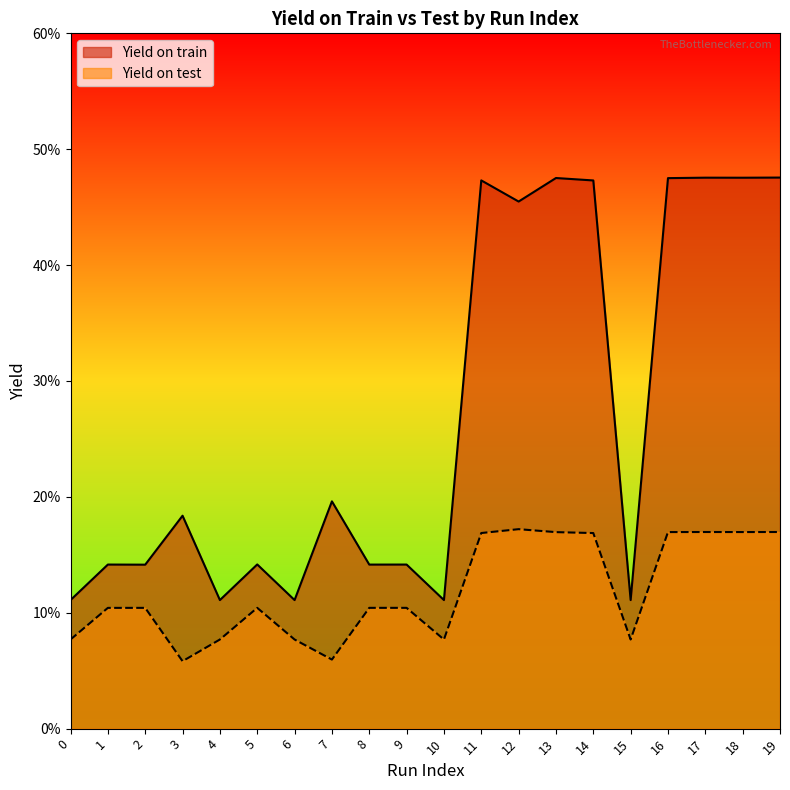

The Yield on test series shows 0.1 at 4. True or false?

True